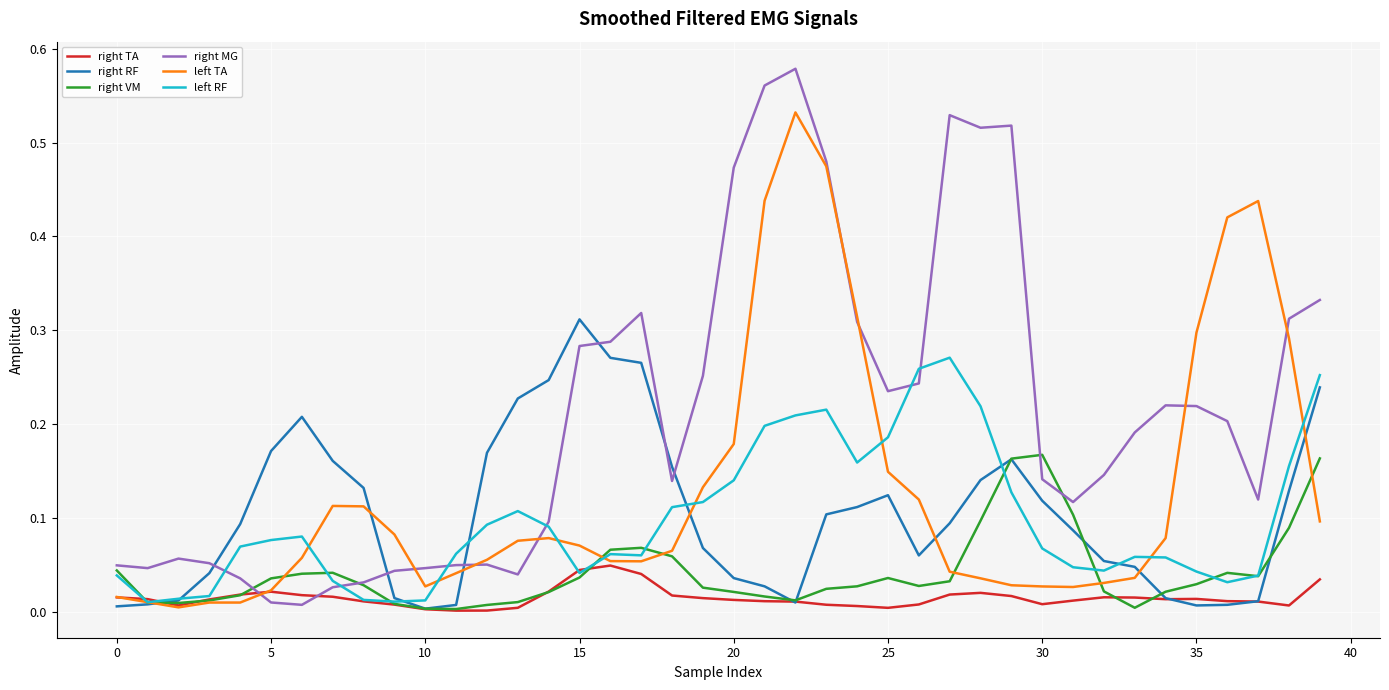

Rank the series by their maximum value, from lowest to highest.

right TA, right VM, left RF, right RF, left TA, right MG